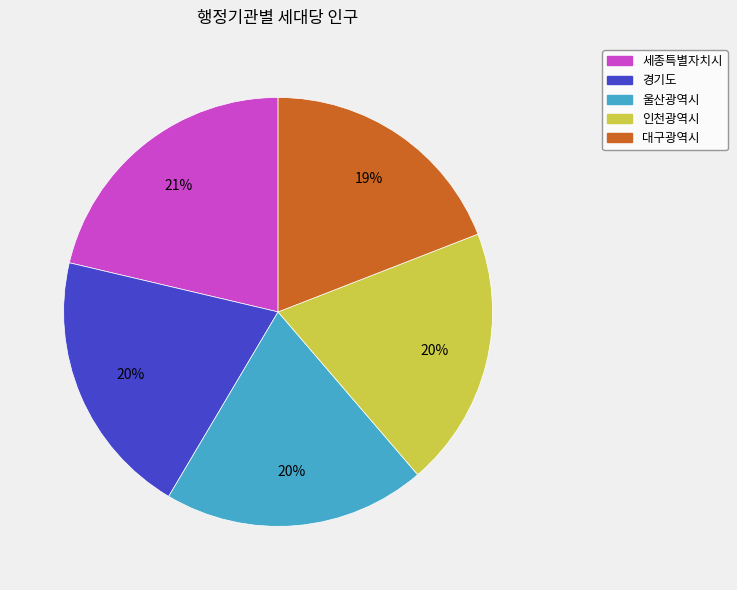

To the nearest percent, what portion does 대구광역시 represent?

19%